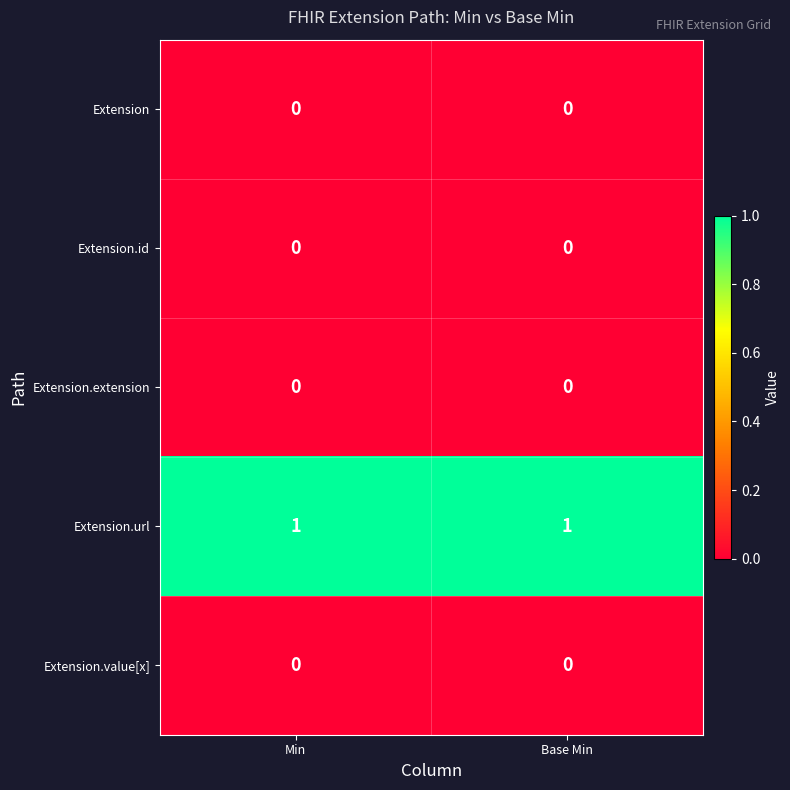

Reading left to right, what are all the values shown in this chart?

Extension: Min=0	Base Min=0
Extension.id: Min=0	Base Min=0
Extension.extension: Min=0	Base Min=0
Extension.url: Min=1	Base Min=1
Extension.value[x]: Min=0	Base Min=0